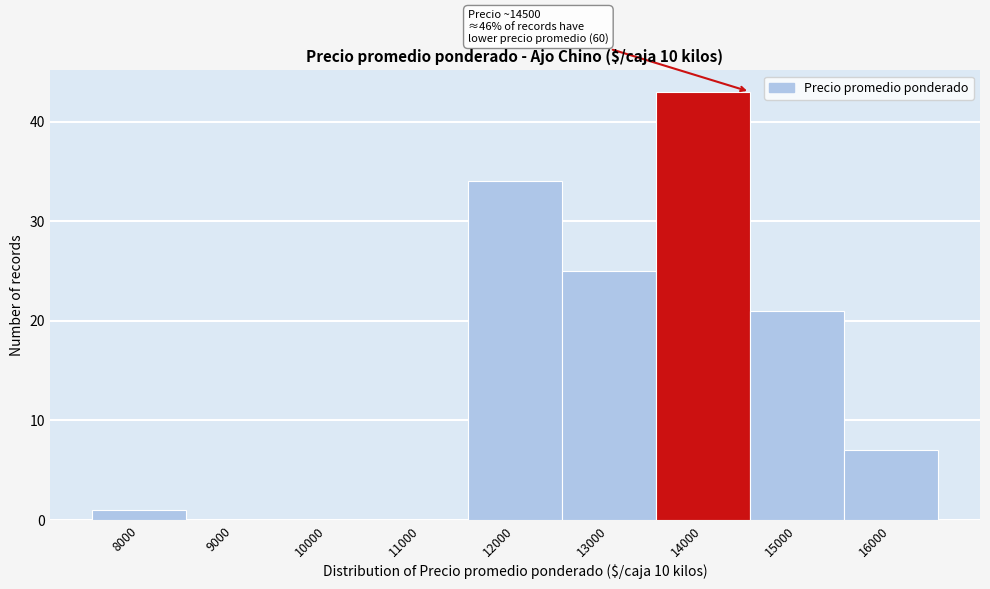

Reading left to right, extract all data points from this chart.

8000=1	9000=0	10000=0	11000=0	12000=34	13000=25	14000=43	15000=21	16000=7